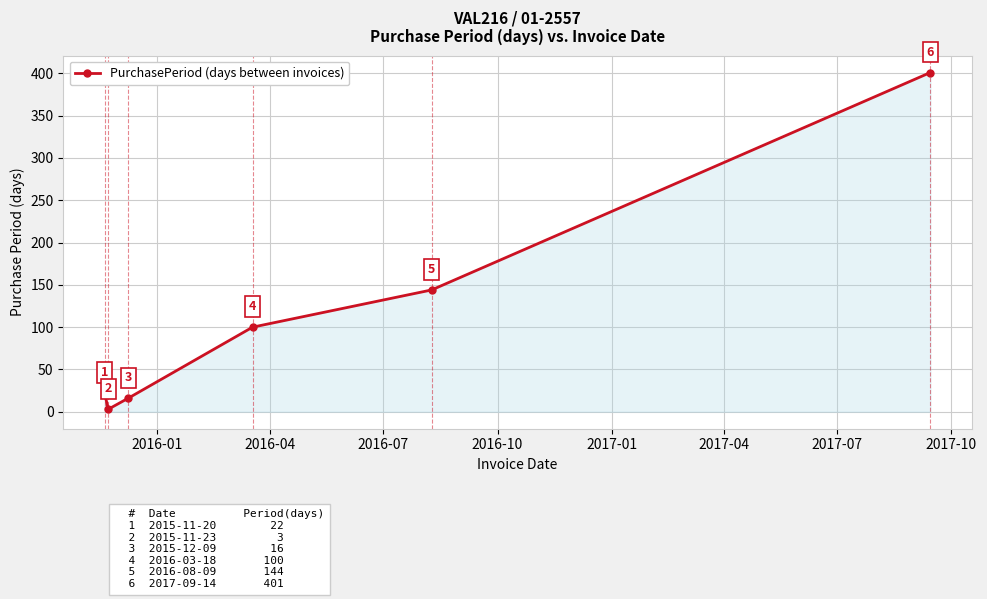

What is the maximum value shown in the chart?

401